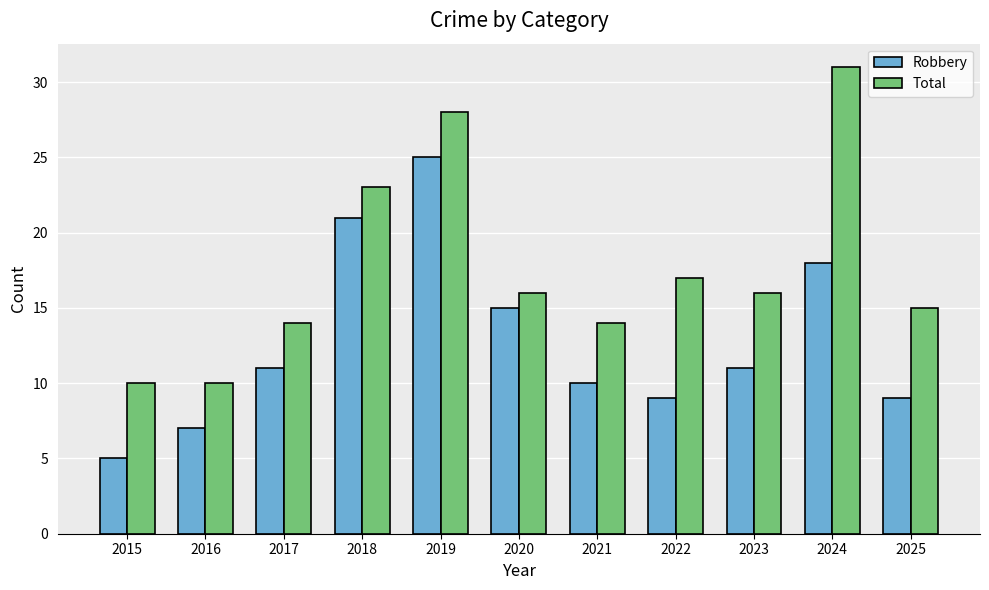

Reading left to right, what are all the values shown in this chart?

Robbery: 5	7	11	21	25	15	10	9	11	18	9
Total: 10	10	14	23	28	16	14	17	16	31	15